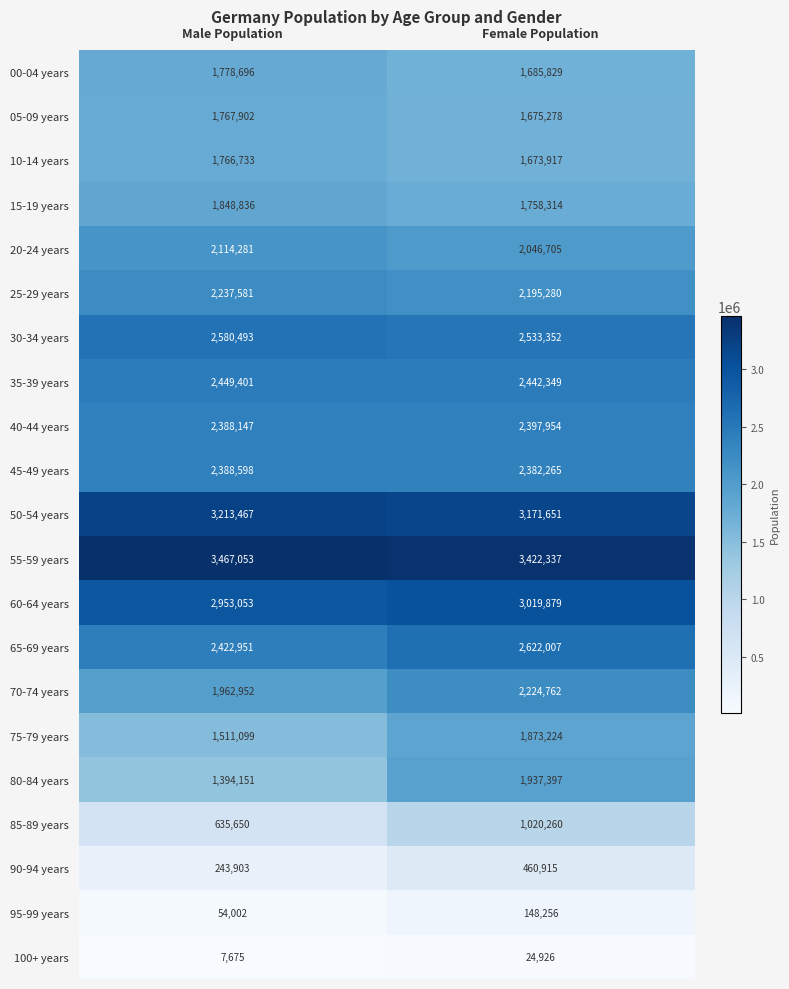

How many series are shown in this chart?

21